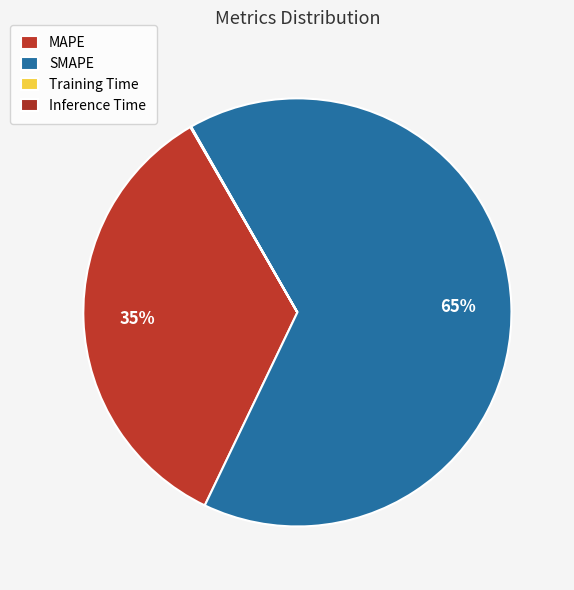

Is there a majority slice in this chart?

Yes